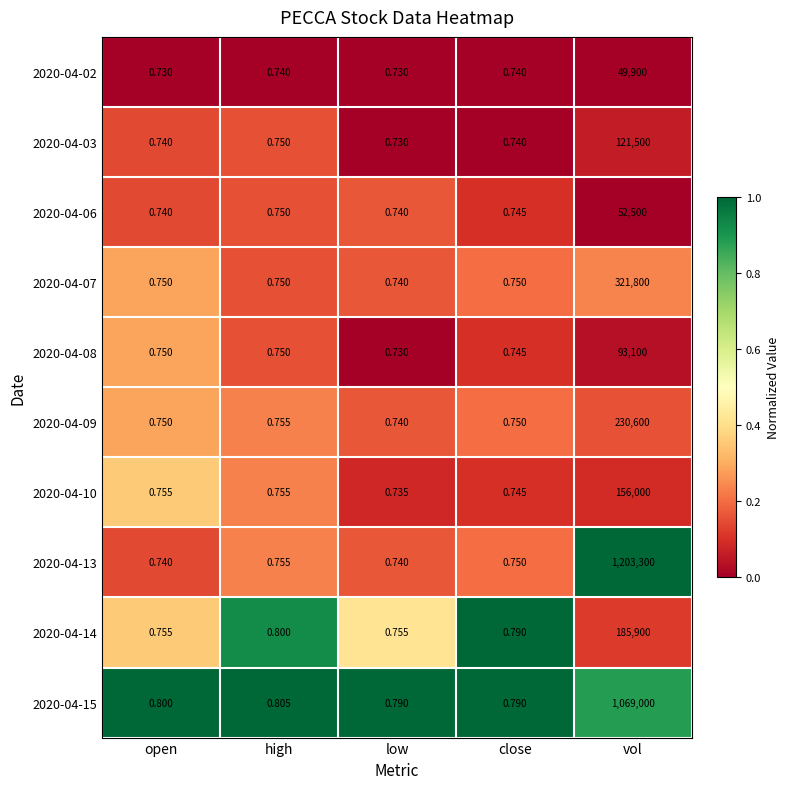

Which series changed the most between high and low?

2020-04-14